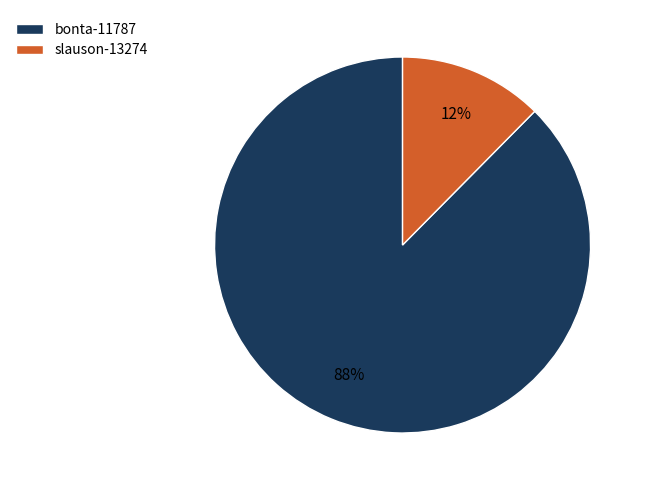

Between slauson-13274 and bonta-11787, which is larger?

bonta-11787